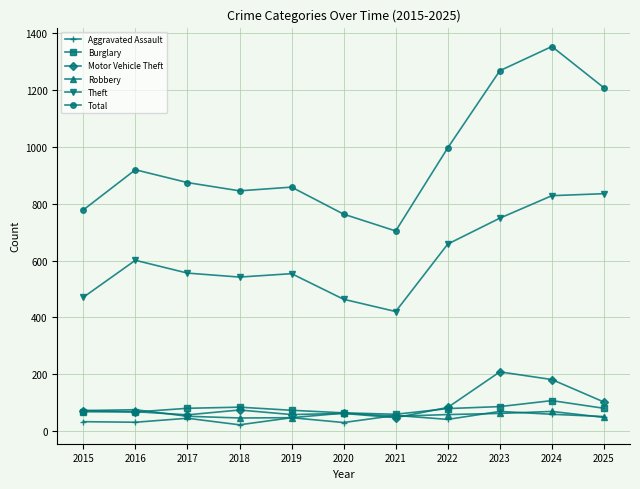

The Theft series shows 782 at 2015. True or false?

False